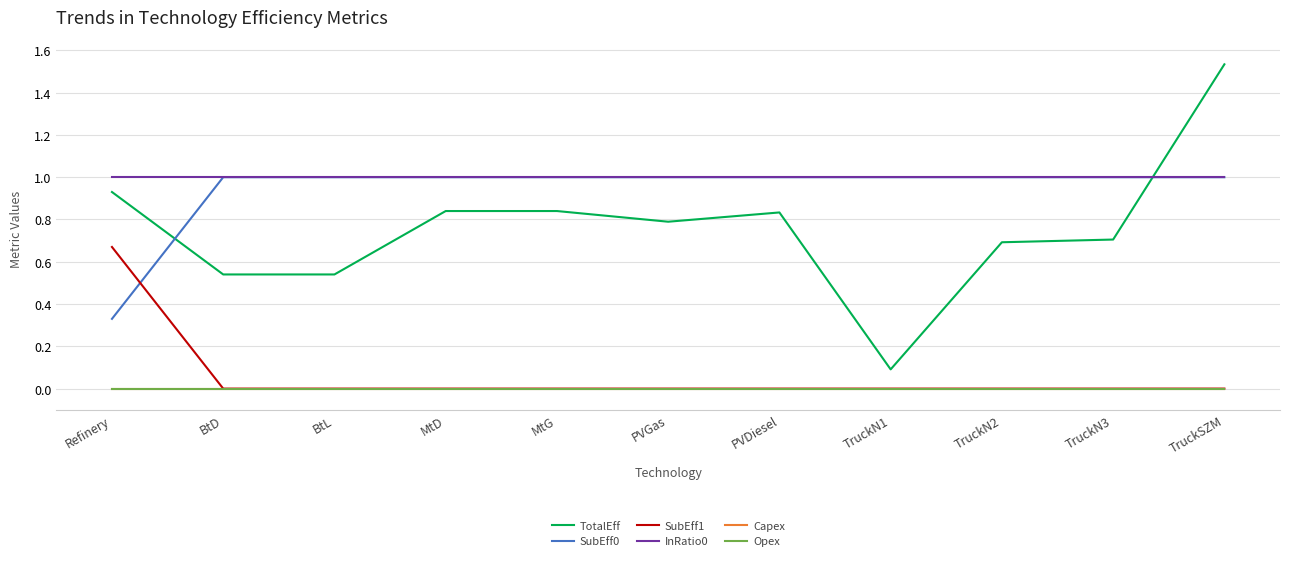

Reading right to left, what are all the values shown in this chart?

TotalEff: TruckSZM=1.5	TruckN3=0.7	TruckN2=0.7	TruckN1=0.1	PVDiesel=0.8	PVGas=0.8	MtG=0.8	MtD=0.8	BtL=0.5	BtD=0.5	Refinery=0.9
SubEff0: TruckSZM=1.0	TruckN3=1.0	TruckN2=1.0	TruckN1=1.0	PVDiesel=1.0	PVGas=1.0	MtG=1.0	MtD=1.0	BtL=1.0	BtD=1.0	Refinery=0.3
SubEff1: TruckSZM=0.0	TruckN3=0.0	TruckN2=0.0	TruckN1=0.0	PVDiesel=0.0	PVGas=0.0	MtG=0.0	MtD=0.0	BtL=0.0	BtD=0.0	Refinery=0.7
InRatio0: TruckSZM=1.0	TruckN3=1.0	TruckN2=1.0	TruckN1=1.0	PVDiesel=1.0	PVGas=1.0	MtG=1.0	MtD=1.0	BtL=1.0	BtD=1.0	Refinery=1.0
Capex: TruckSZM=0.0	TruckN3=0.0	TruckN2=0.0	TruckN1=0.0	PVDiesel=0.0	PVGas=0.0	MtG=0.0	MtD=0.0	BtL=0.0	BtD=0.0	Refinery=0.0
Opex: TruckSZM=0.0	TruckN3=0.0	TruckN2=0.0	TruckN1=0.0	PVDiesel=0.0	PVGas=0.0	MtG=0.0	MtD=0.0	BtL=0.0	BtD=0.0	Refinery=0.0